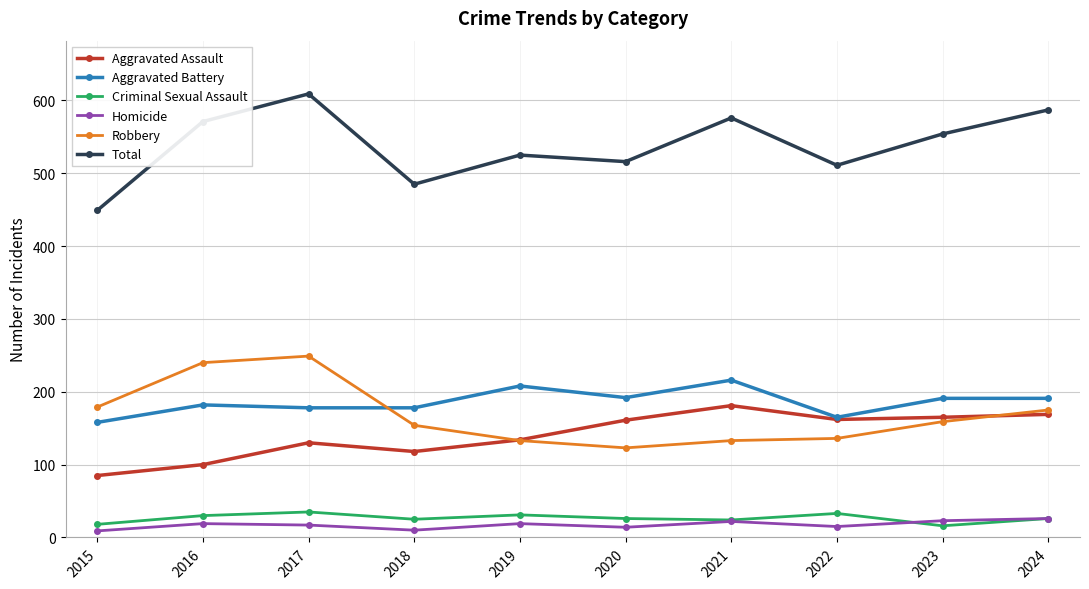

True or false: Robbery and Homicide cross at least once.

False